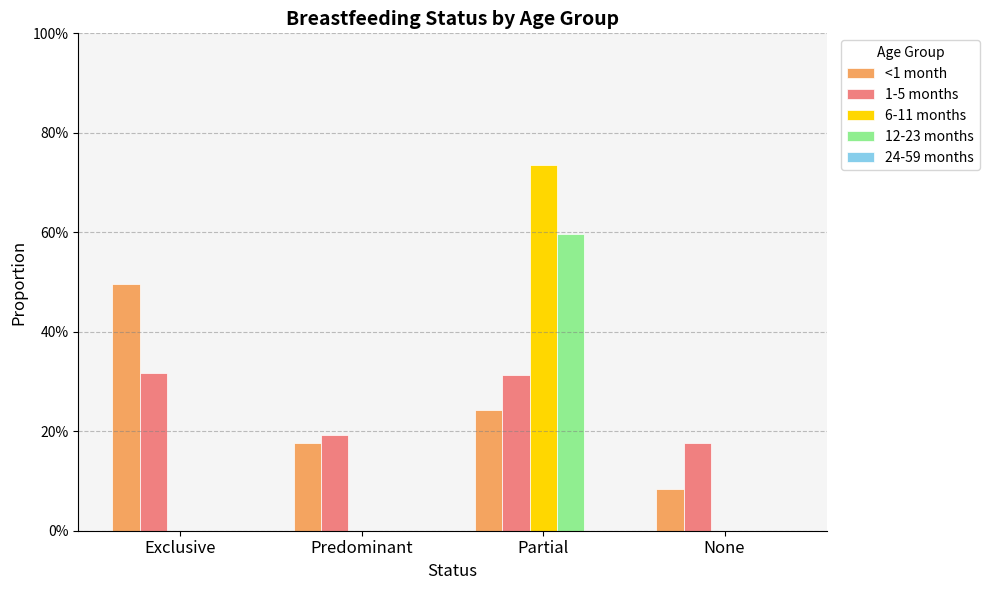

Is it true that 1-5 months equals 0.2 at Predominant?

True